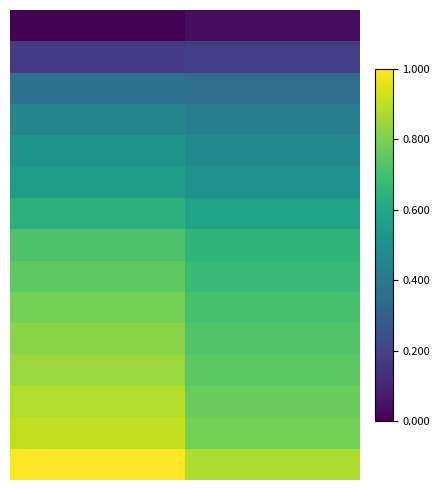

Count the number of data series in this chart.

15